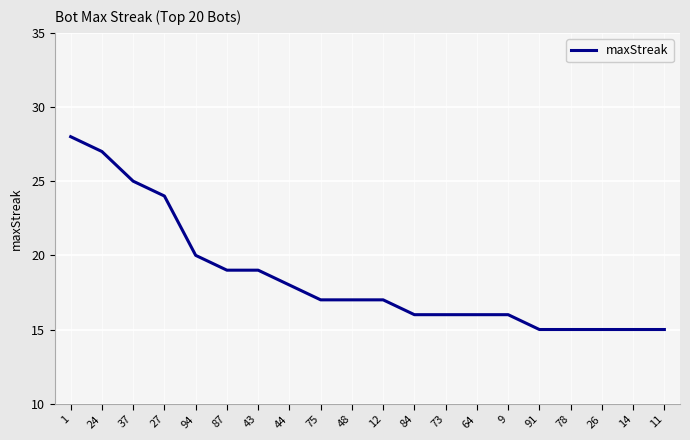

Approximately how many times larger is the value at 48 compared to 87?

0.9